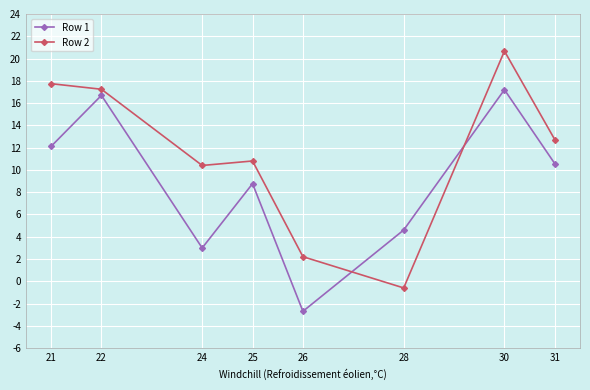

Between which two adjacent categories do Row 2 and Row 1 first intersect?

26 and 28